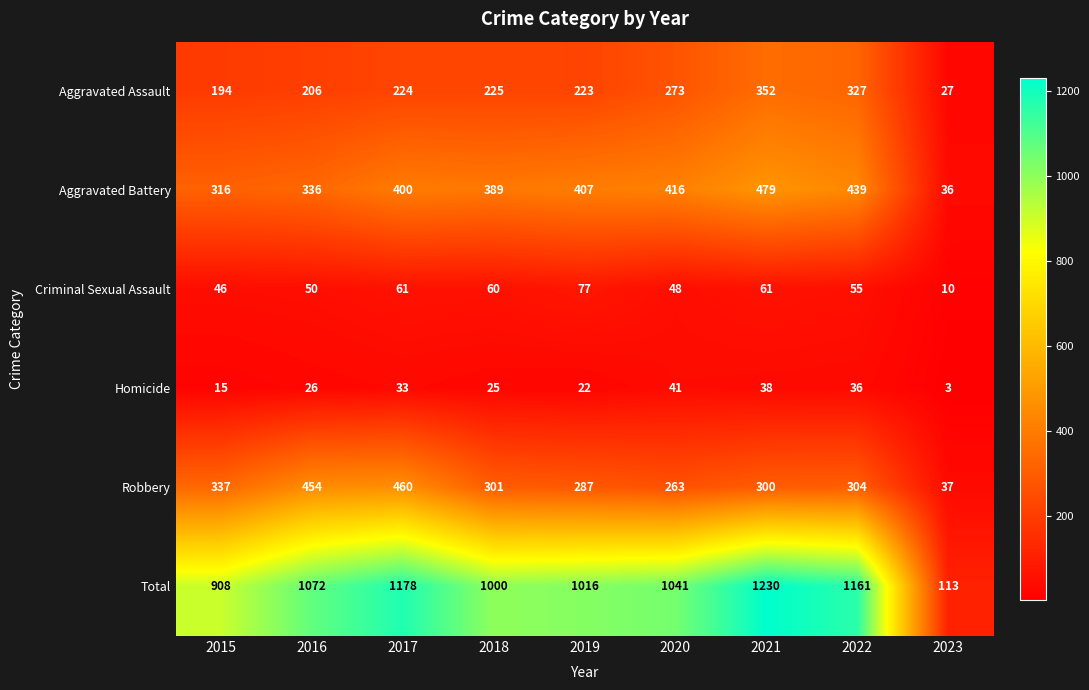

At which category is the sum across all series the highest?

2021